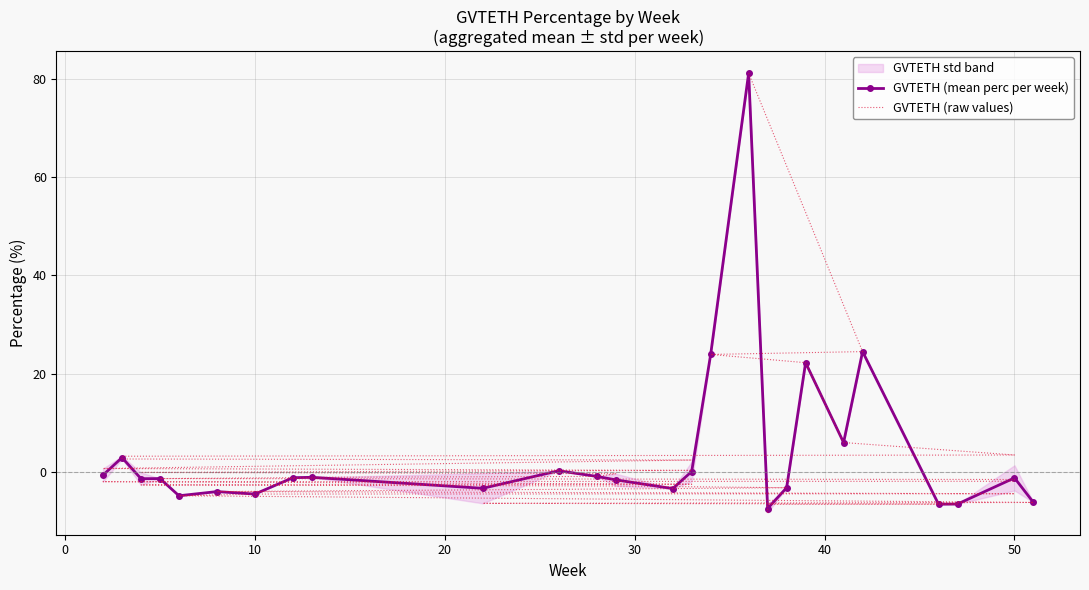

What is the maximum value shown in the chart?

81.1